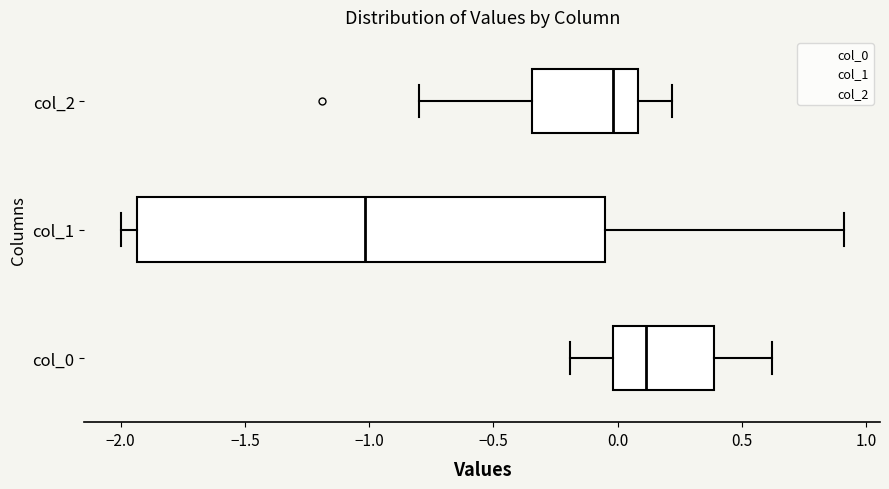

Which box is the widest, from its left edge to its right edge?

col_1